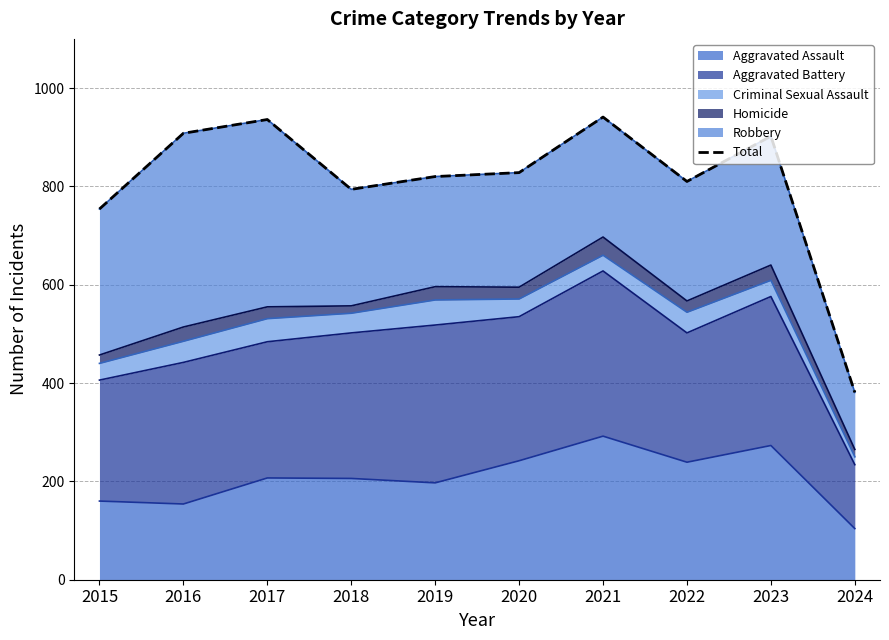

Does the chart display data point markers on the line(s)?

No